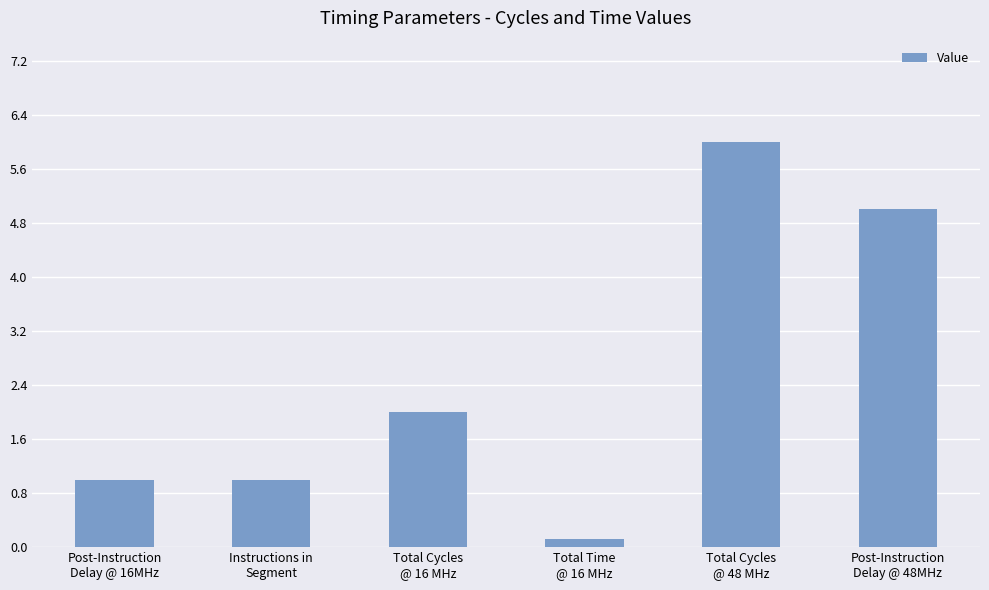

What is the label of the 5th bar from the right?

Instructions in
Segment